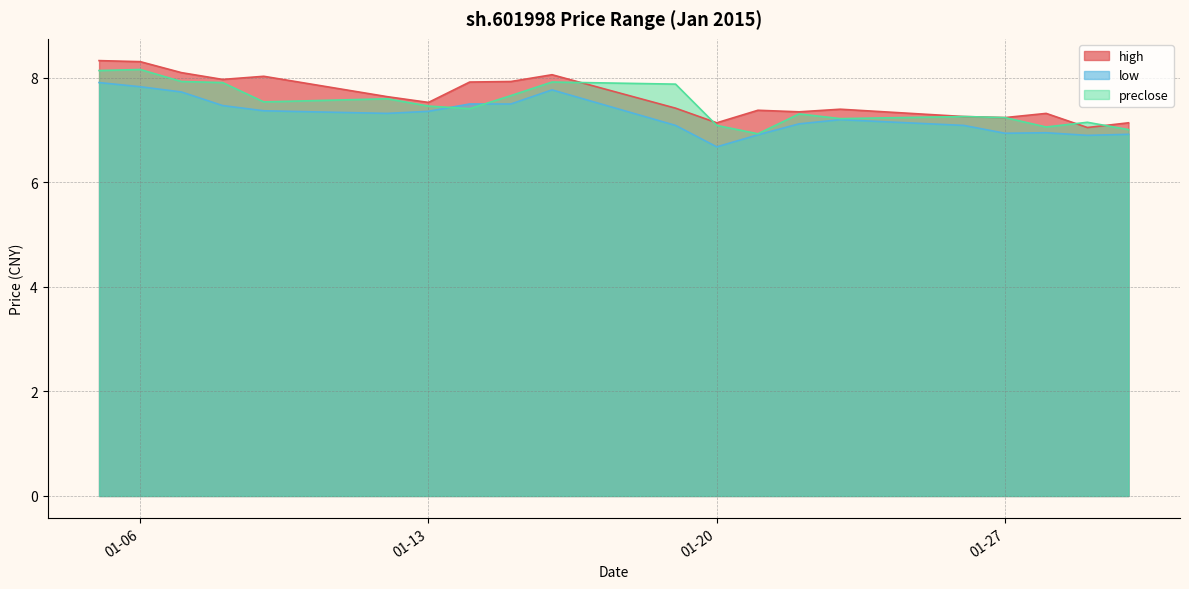

Rank the series at 2015-01-05 from highest to lowest value.

high, preclose, low